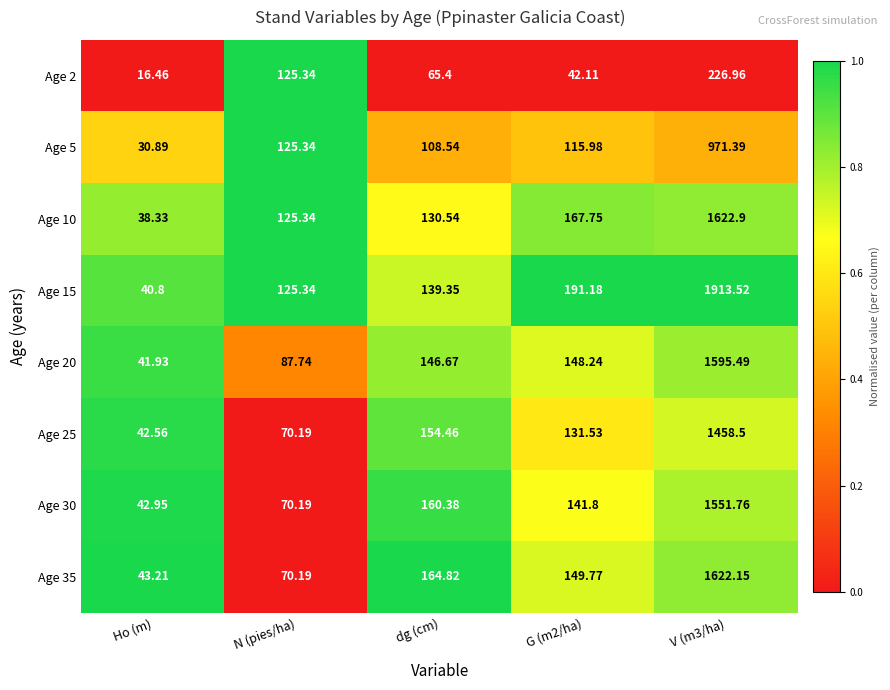

Between Ho (m) and N (pies/ha), which series saw the biggest shift?

Age 2